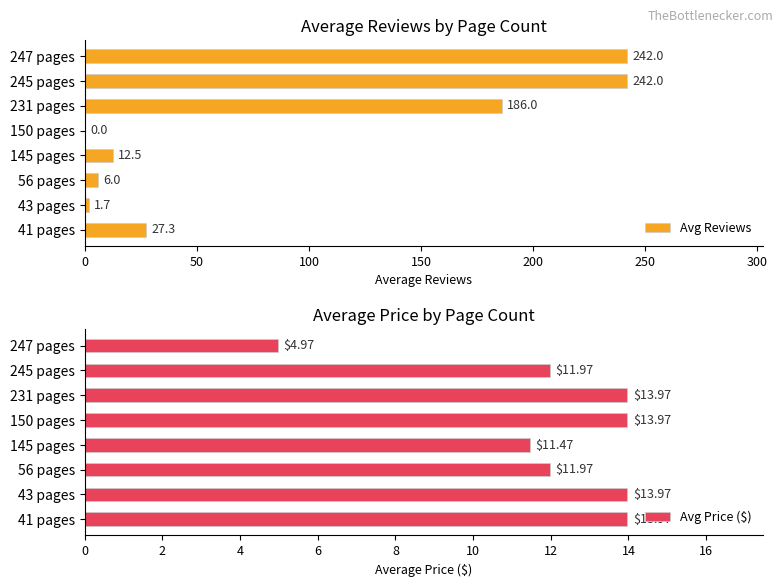

The value of Avg Reviews at 150 pages is 0.0. True or false?

True